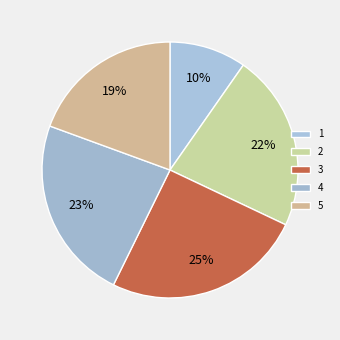

Between 5 and 2, which is larger?

2